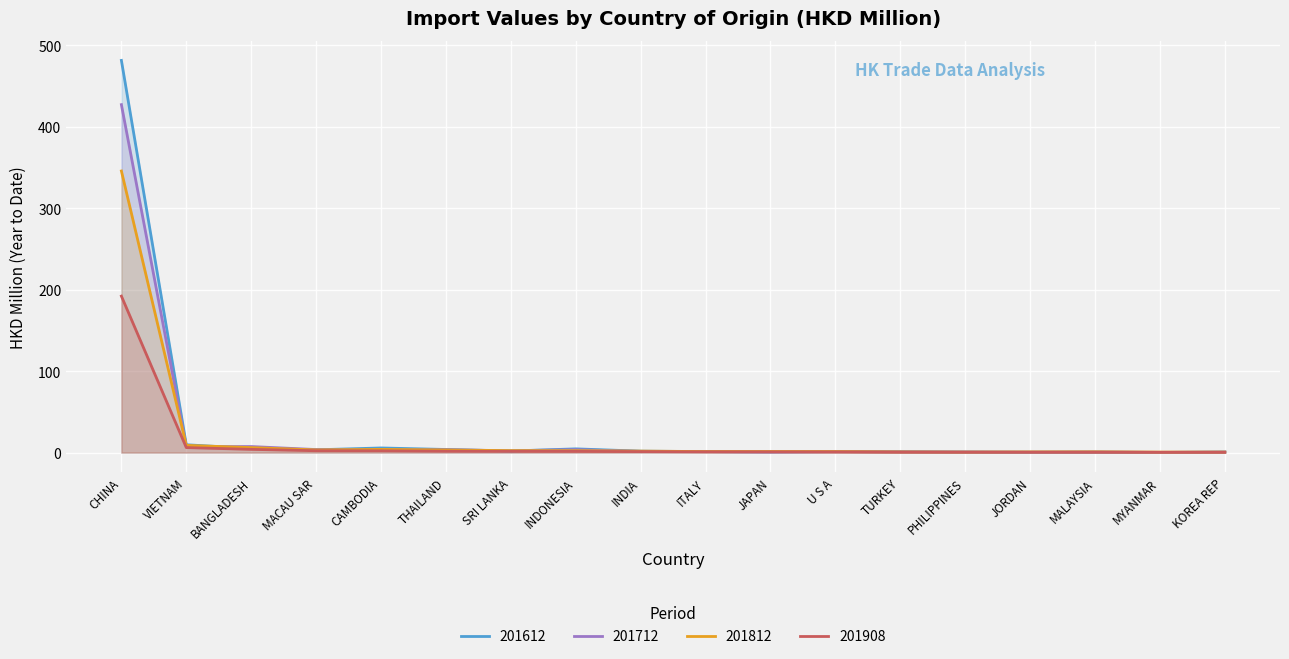

Which category has the lowest value in the 201612 series?

MYANMAR